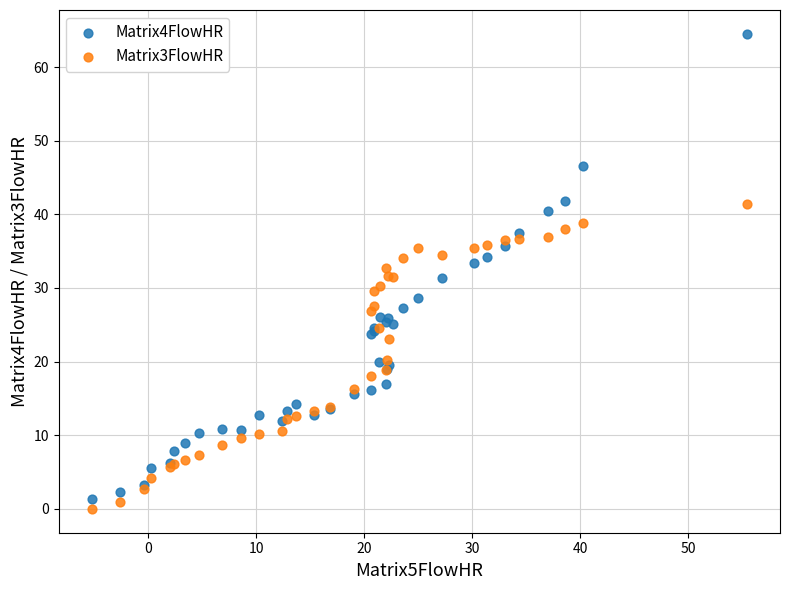

What is the X range (max minus min) for the scatter plot?

60.8